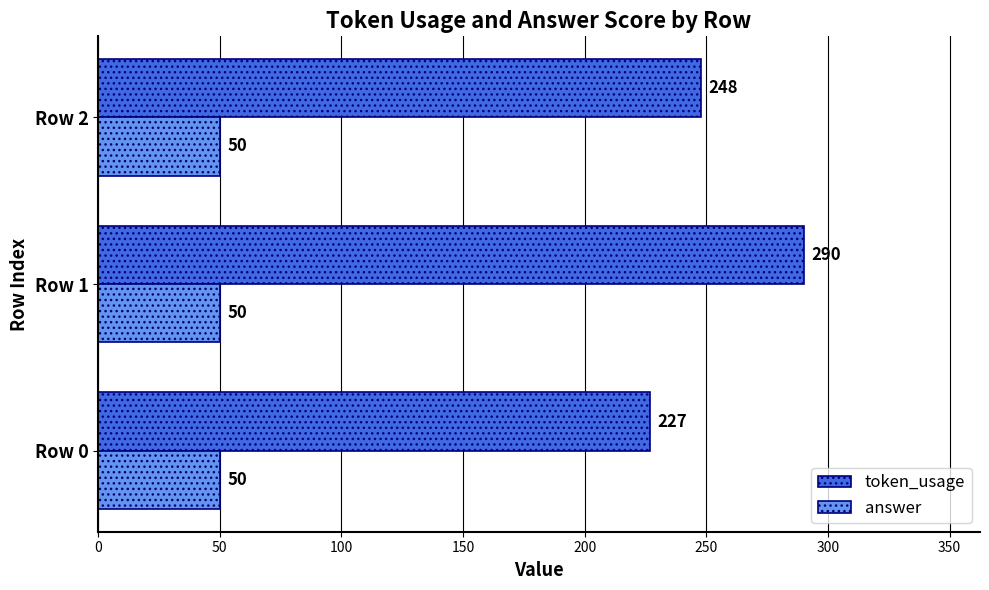

Which series has the largest total across all categories?

token_usage